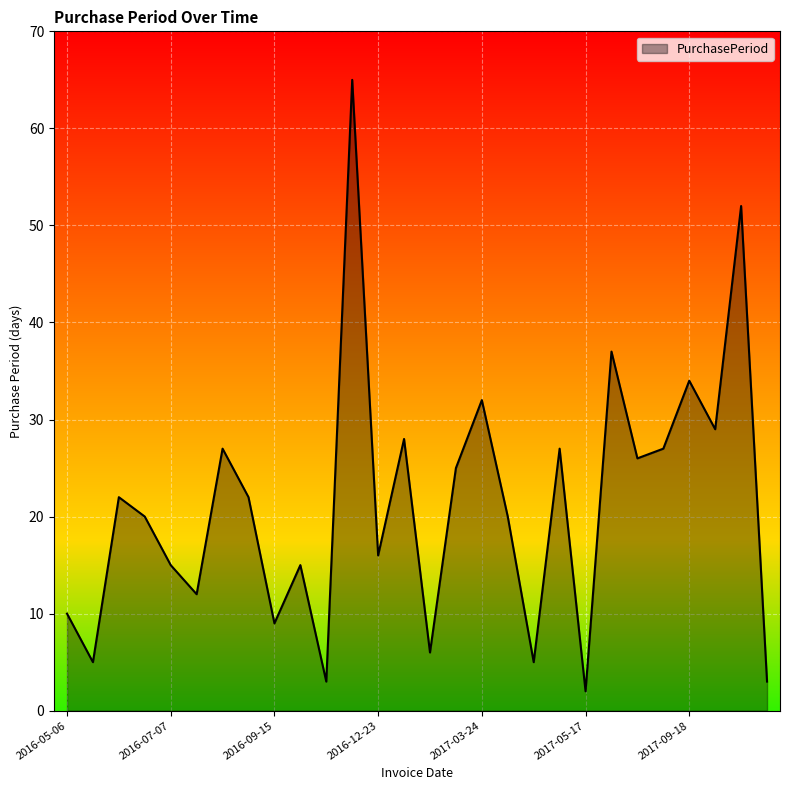

Reading left to right, transcribe all the data shown in this chart.

10	5	22	20	15	12	27	22	9	15	3	65	16	28	6	25	32	20	5	27	2	37	26	27	34	29	52	3